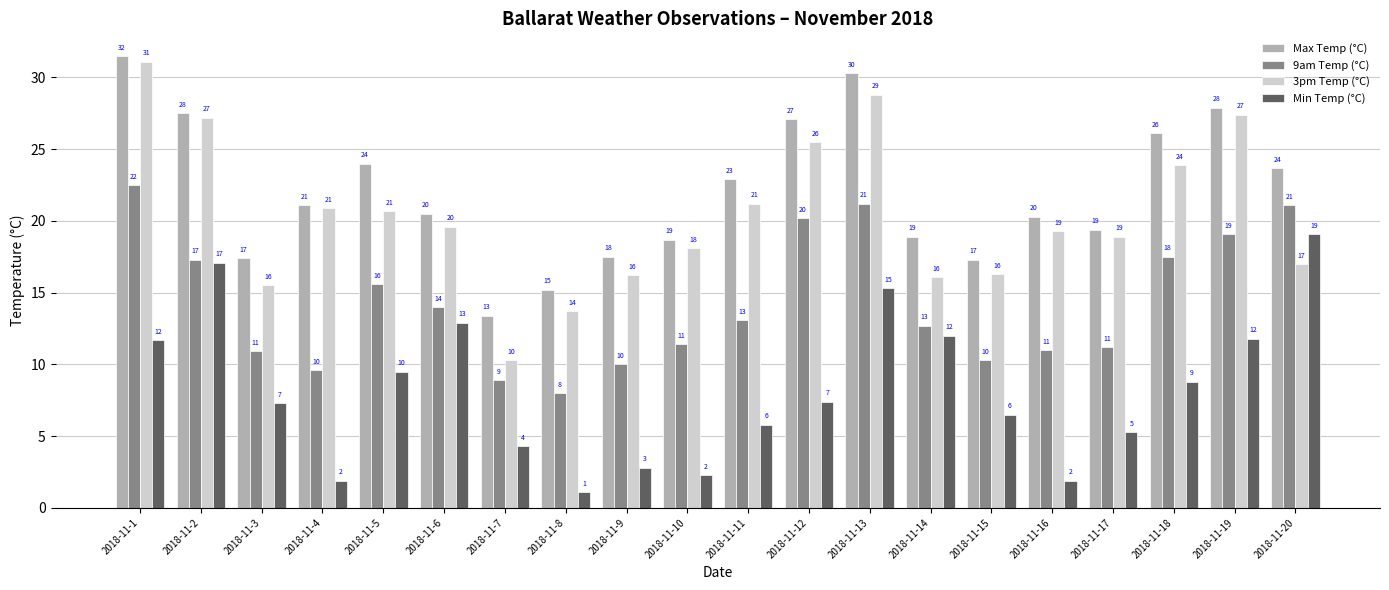

Between 2018-11-4 and 2018-11-5, which series saw the biggest shift?

Min Temp (°C)